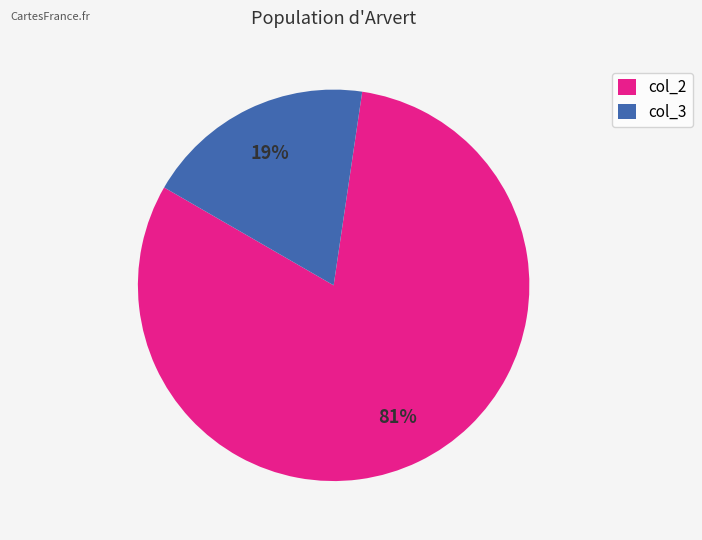

Between col_2 and col_3, which is larger?

col_2